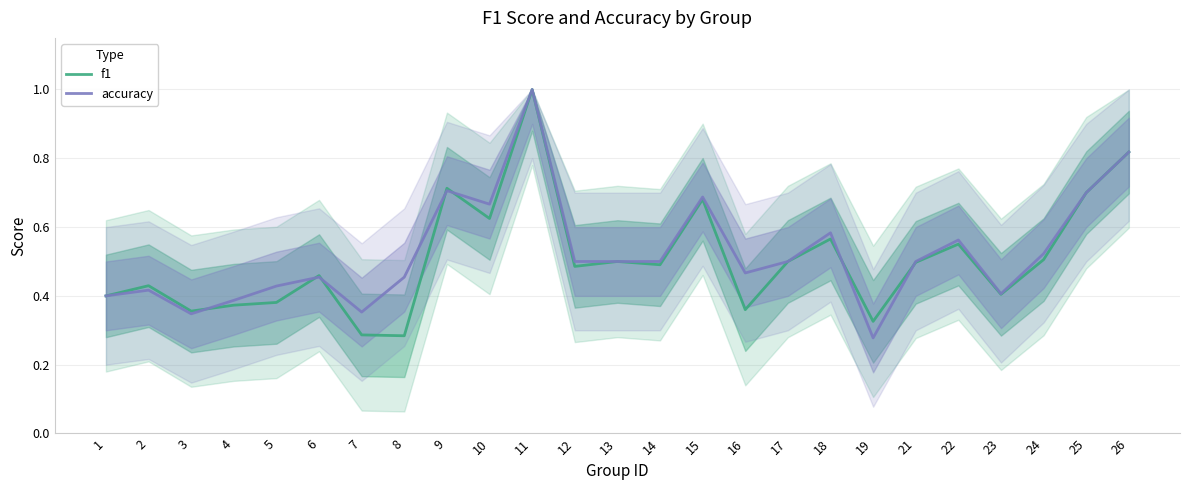

What is the maximum value for f1?

1.0